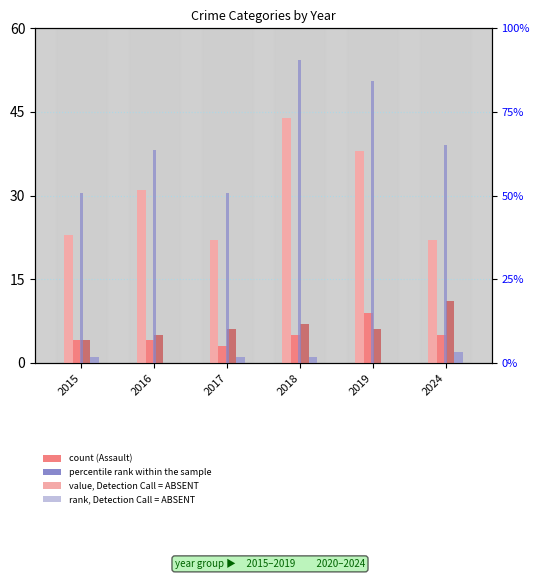

Is the value of Robbery at 2024 greater than the value of Aggravated Battery at 2018?

Yes